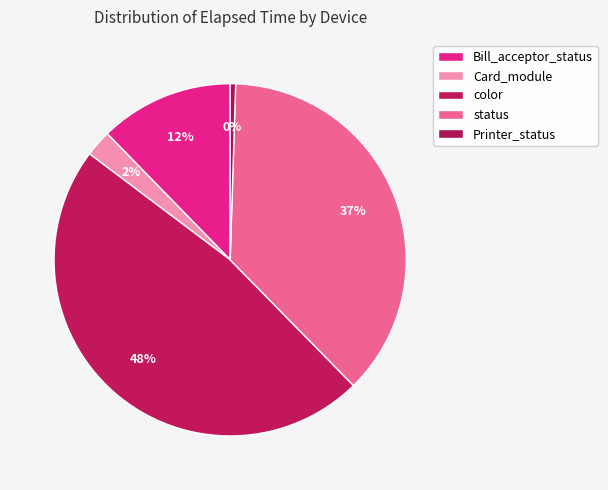

How many segments does this pie chart have?

5